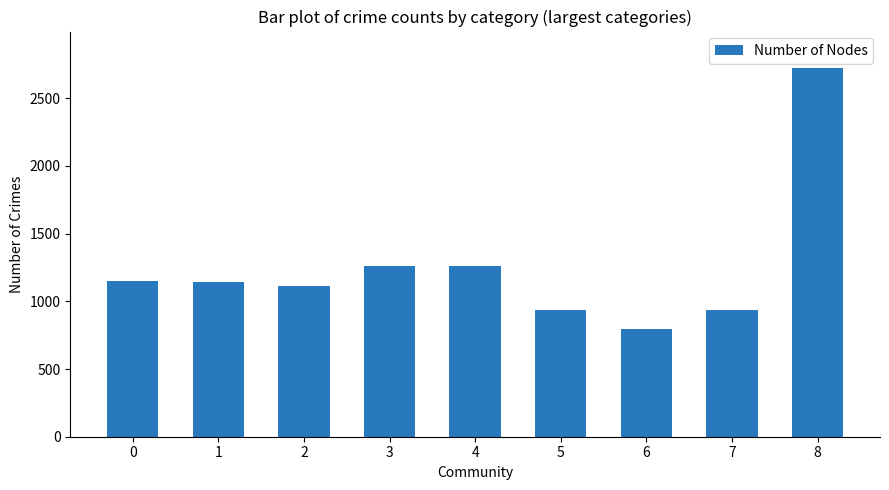

What is the greatest value displayed?

2721